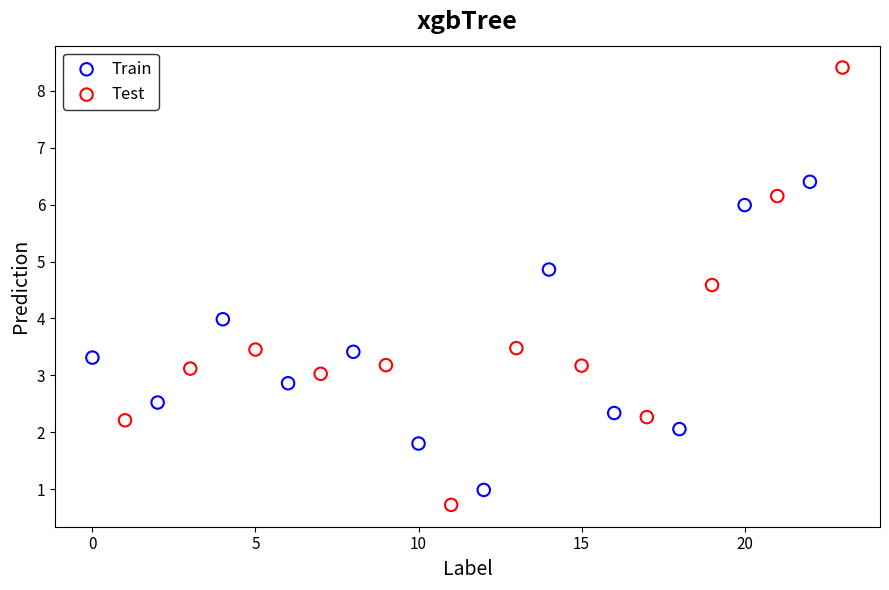

Which series reaches the maximum Y coordinate?

Test